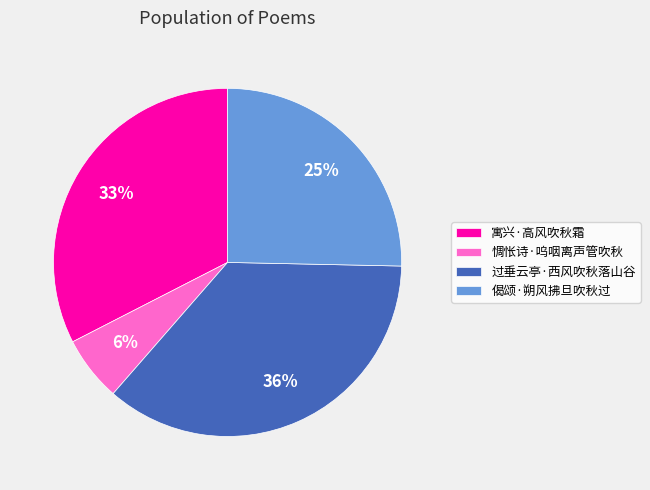

Rank the categories by value from highest to lowest.

过垂云亭·西风吹秋落山谷, 寓兴·高风吹秋霜, 偈颂·朔风拂旦吹秋过, 惆怅诗·呜咽离声管吹秋